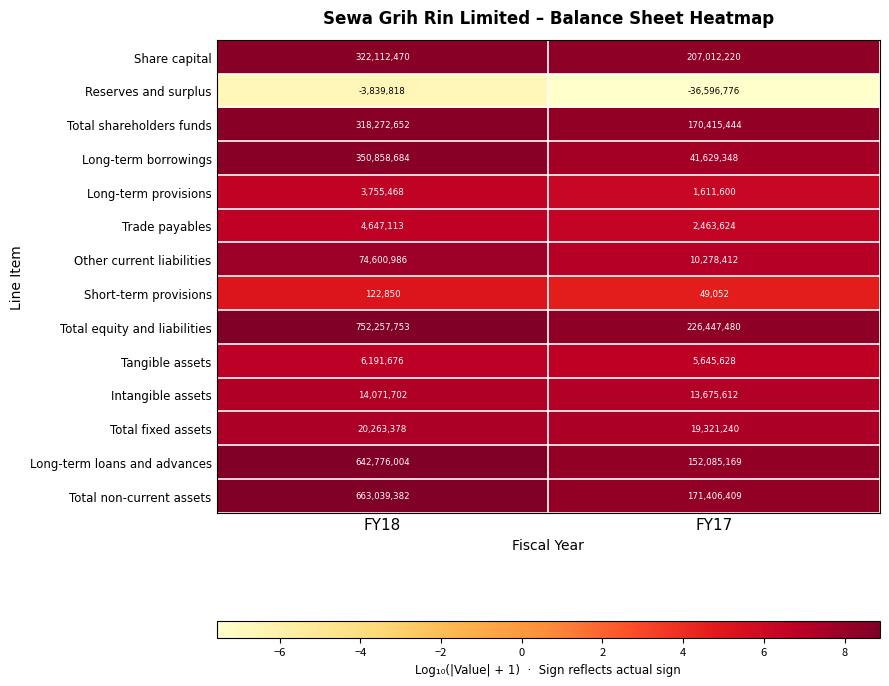

List the series in order of their peak value, lowest first.

Reserves and surplus, Short-term provisions, Long-term provisions, Trade payables, Tangible assets, Intangible assets, Total fixed assets, Other current liabilities, Total shareholders funds, Share capital, Long-term borrowings, Long-term loans and advances, Total non-current assets, Total equity and liabilities